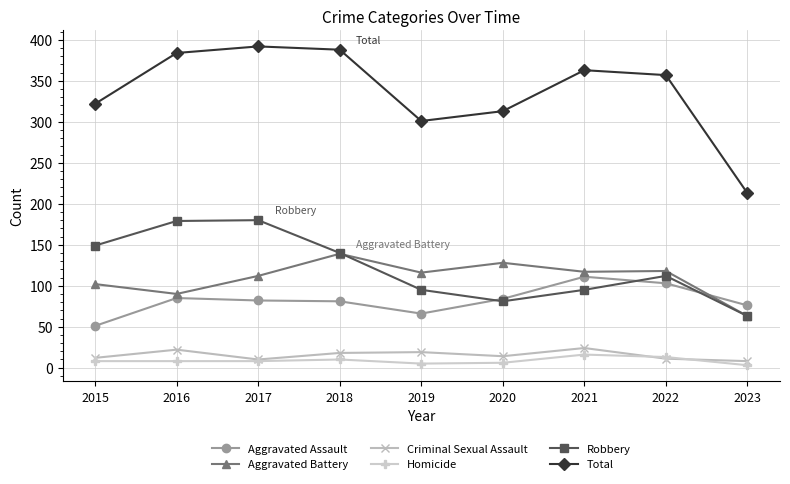

What is the lowest value of the Aggravated Battery series?

63